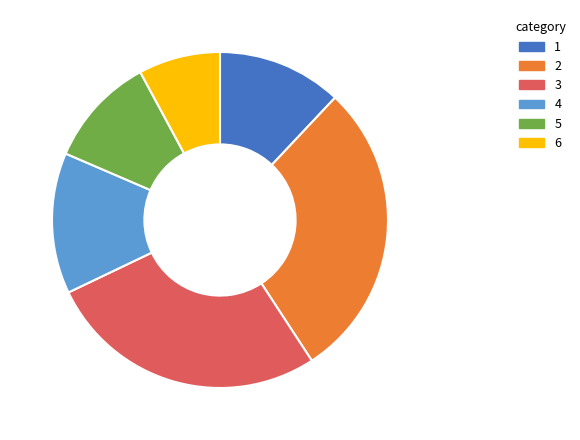

Is the sum of 1 and 4 greater than half?

No